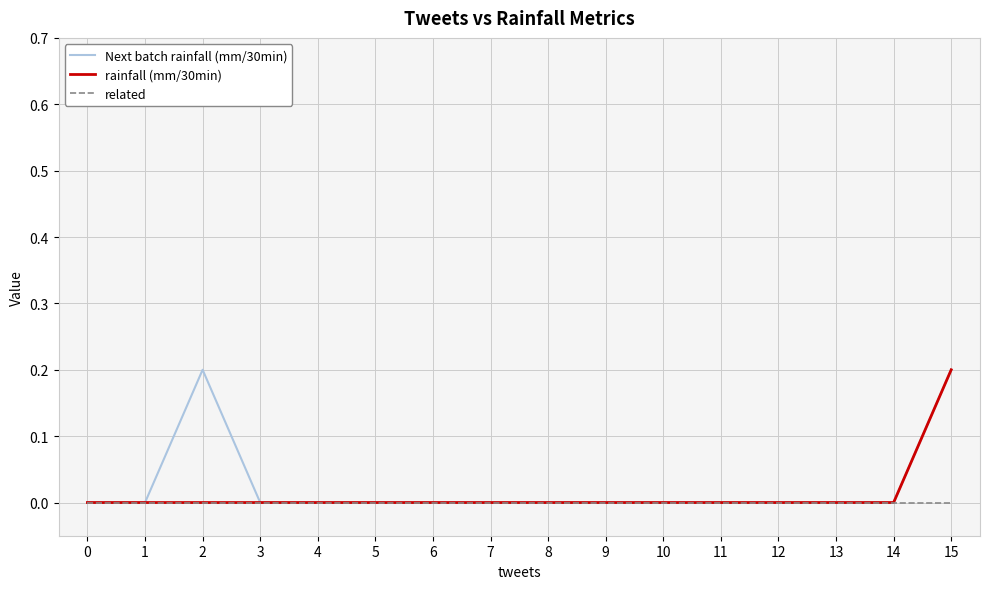

Does the chart have visible grid lines?

Yes